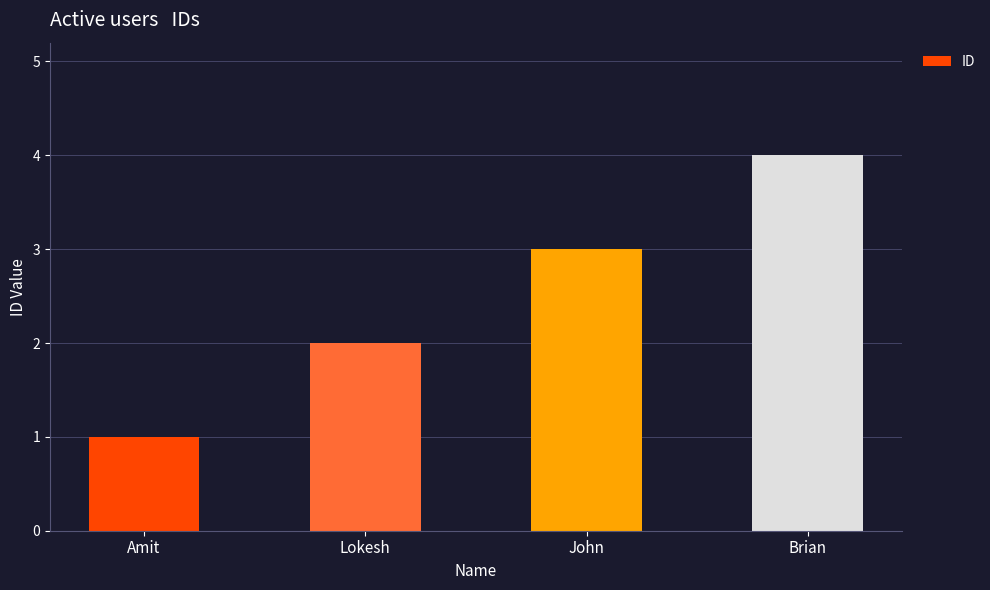

Rank the categories by value from highest to lowest.

Brian, John, Lokesh, Amit